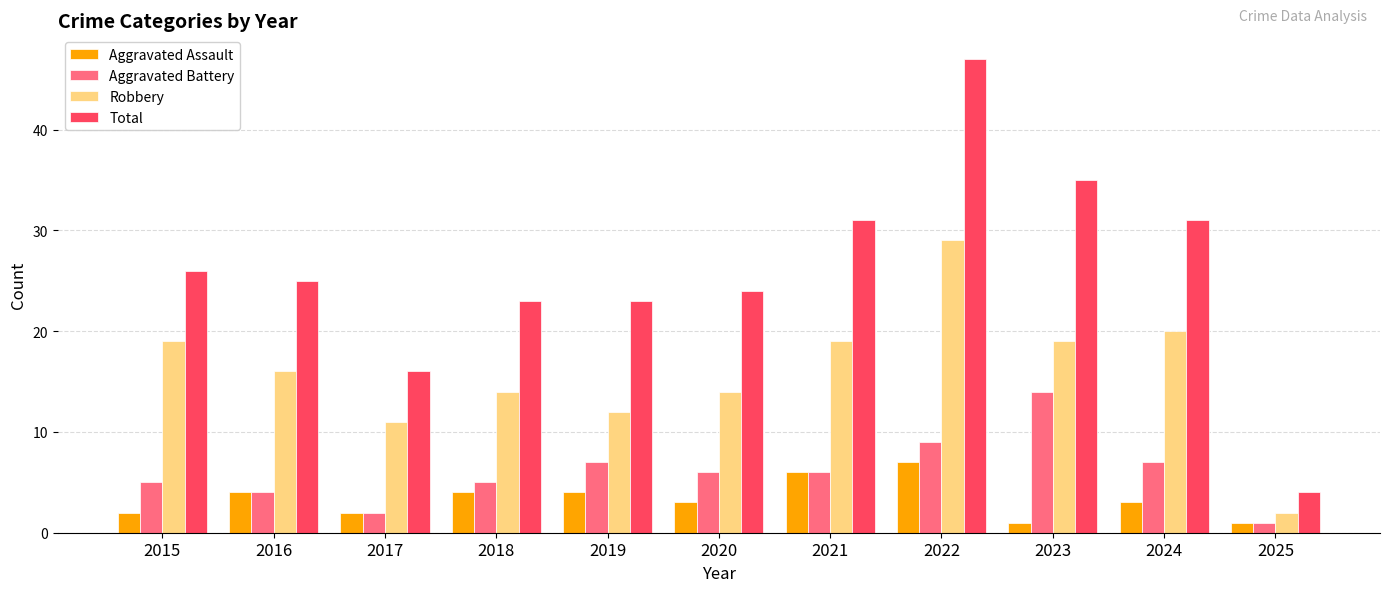

What is the difference between the maximum and minimum values in the Total series?

43